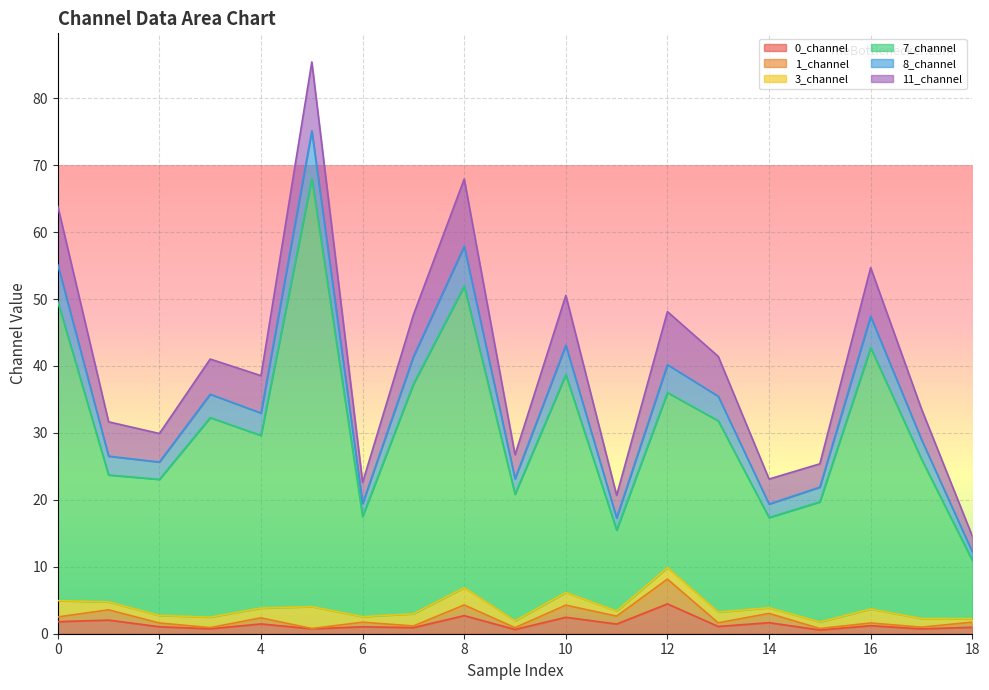

Where is the first local maximum for 8_channel?

3